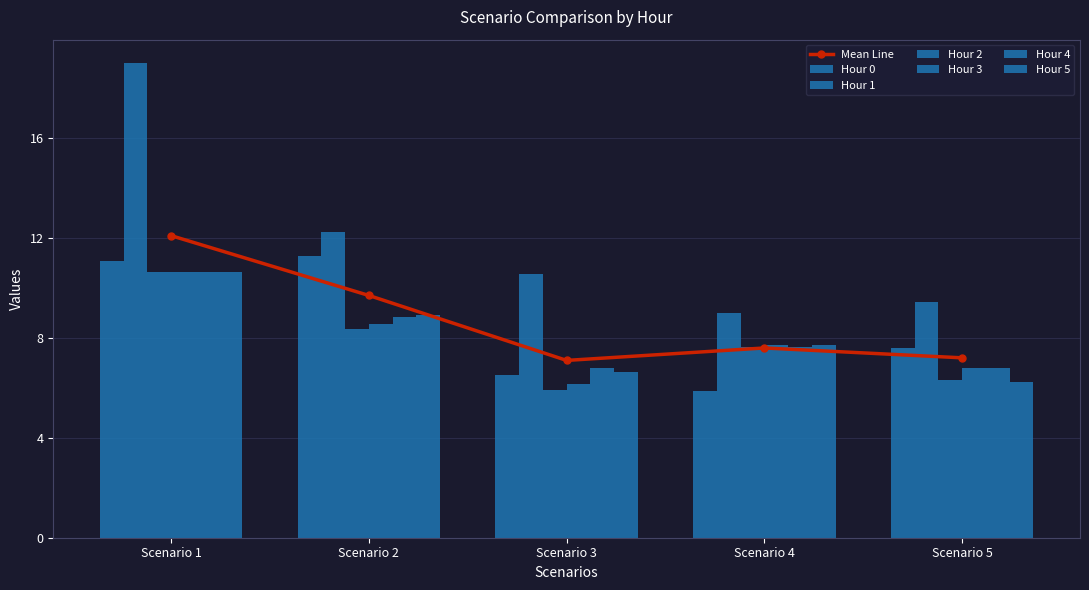

Rank the series at Scenario 1 from highest to lowest value.

Hour 1, Hour 0, Hour 2, Hour 3, Hour 4, Hour 5